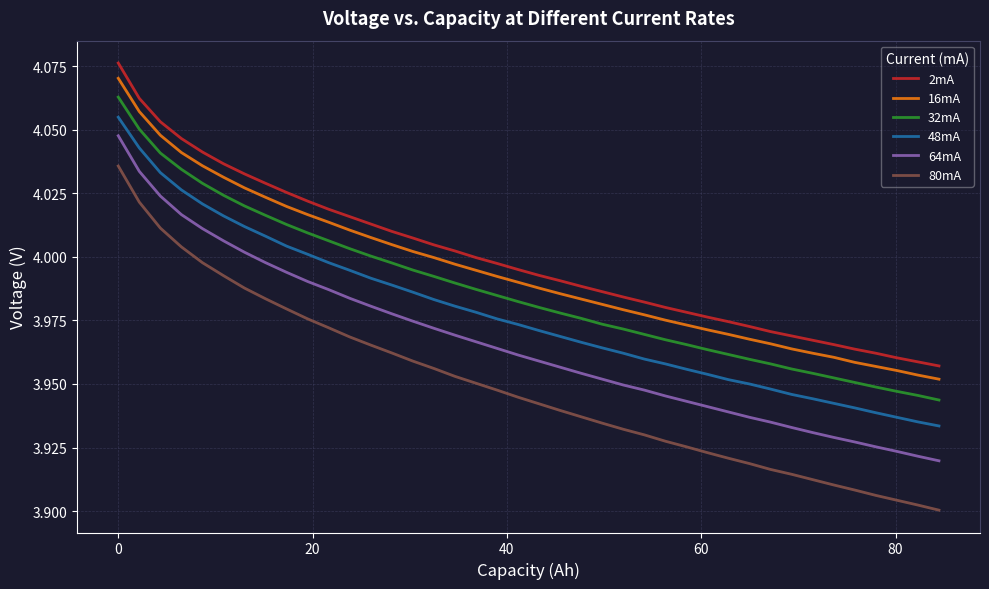

True or false: 80mA and 2mA intersect in this chart.

False